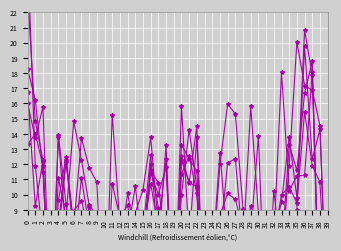

What is the greatest value displayed?

26.1